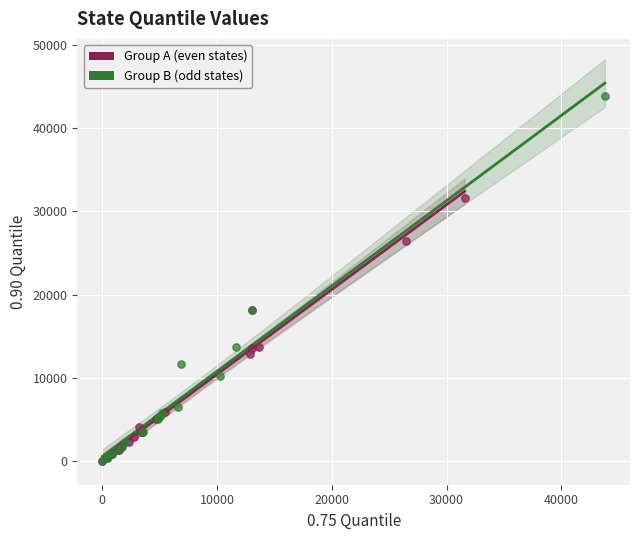

Which series contains the highest Y value?

Group B (odd states)